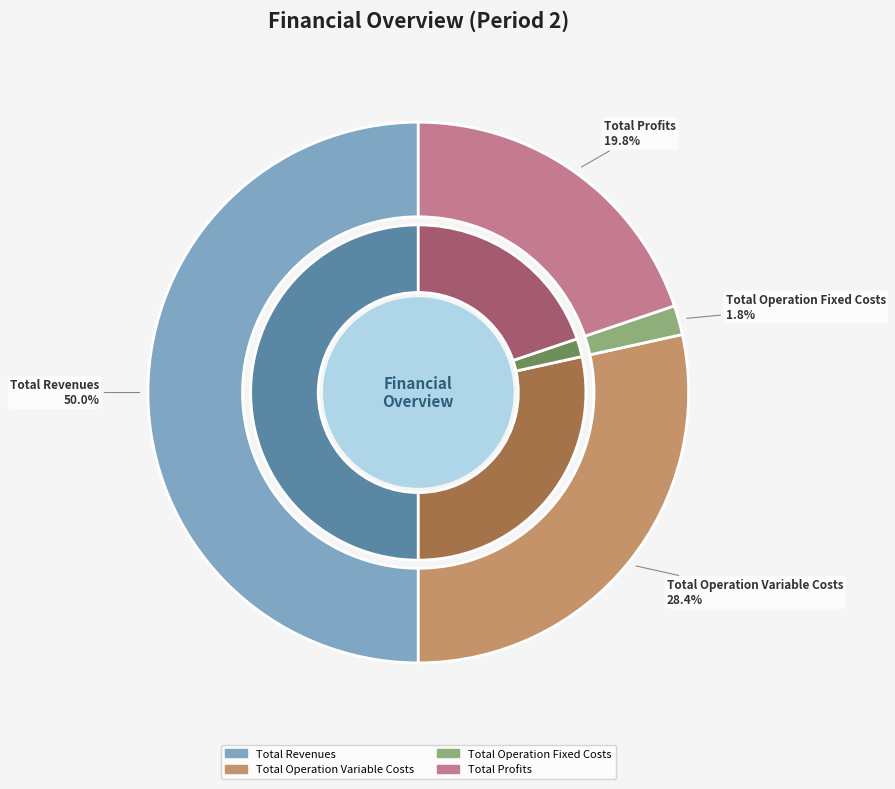

Is there any slice that represents more than half of the pie?

No